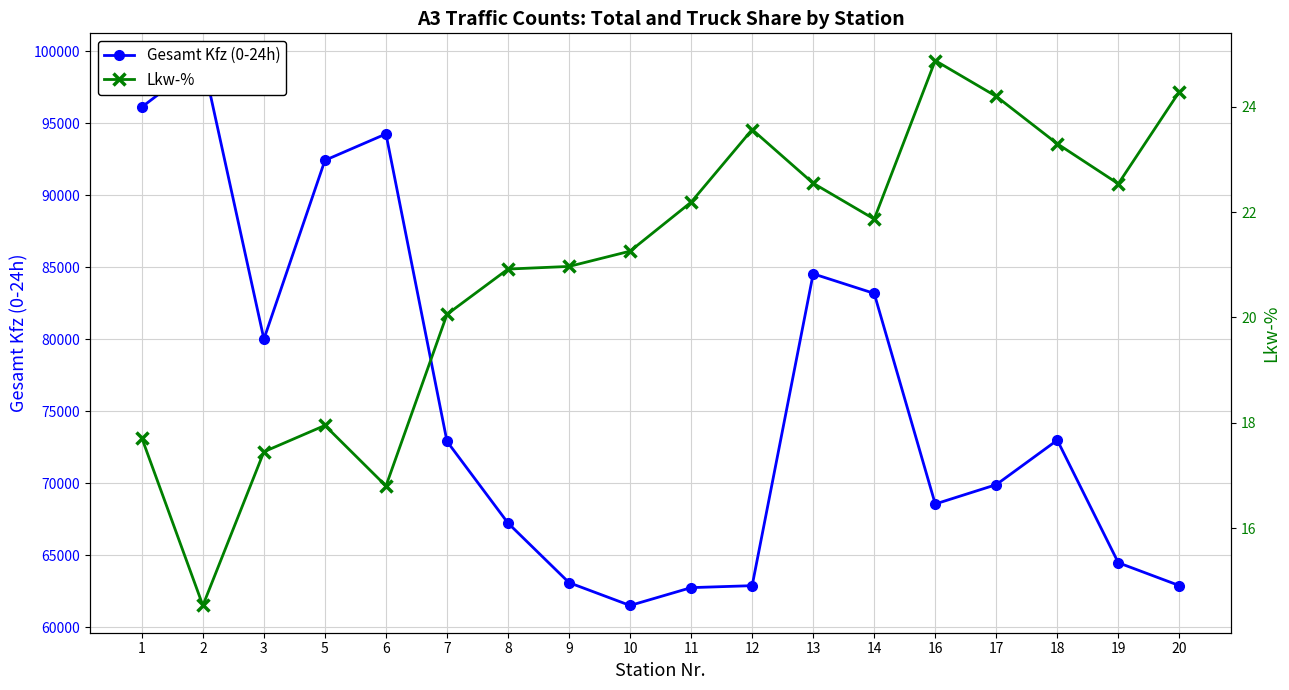

Reading left to right, what are all the values shown in this chart?

Gesamt Kfz (0-24h): 96133.0	99359.0	80018.0	92433.0	94266.0	72914.0	67240.0	63104.0	61519.0	62758.0	62895.0	84552.0	83190.0	68566.0	69910.0	73000.0	64487.0	62900.0
Lkw-%: 17.7	14.5	17.4	17.9	16.8	20.1	20.9	21.0	21.3	22.2	23.6	22.6	21.9	24.9	24.2	23.3	22.5	24.3